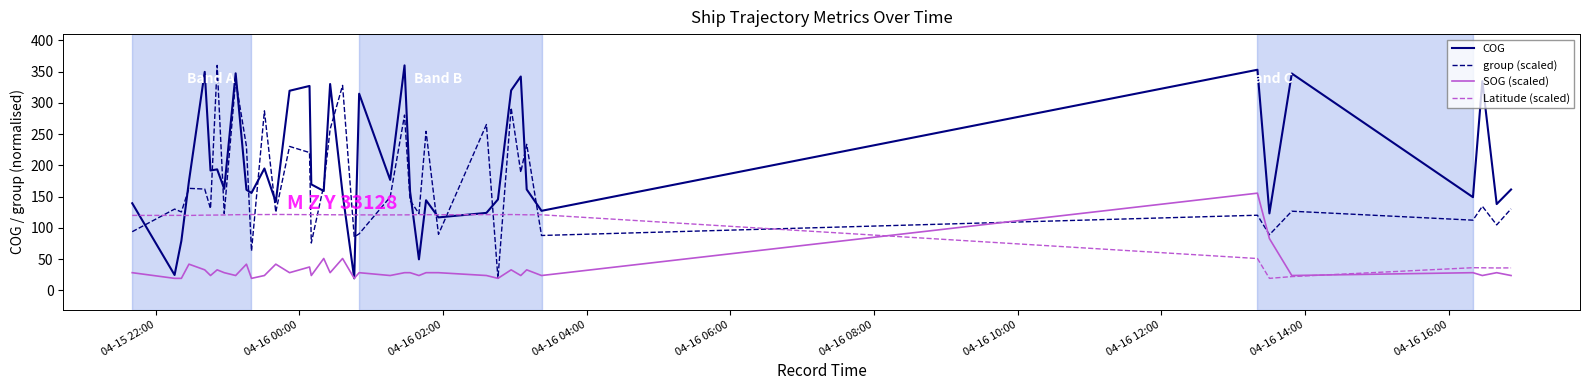

Rank the series by their average value, from highest to lowest.

COG, group (scaled), Latitude (scaled), SOG (scaled)